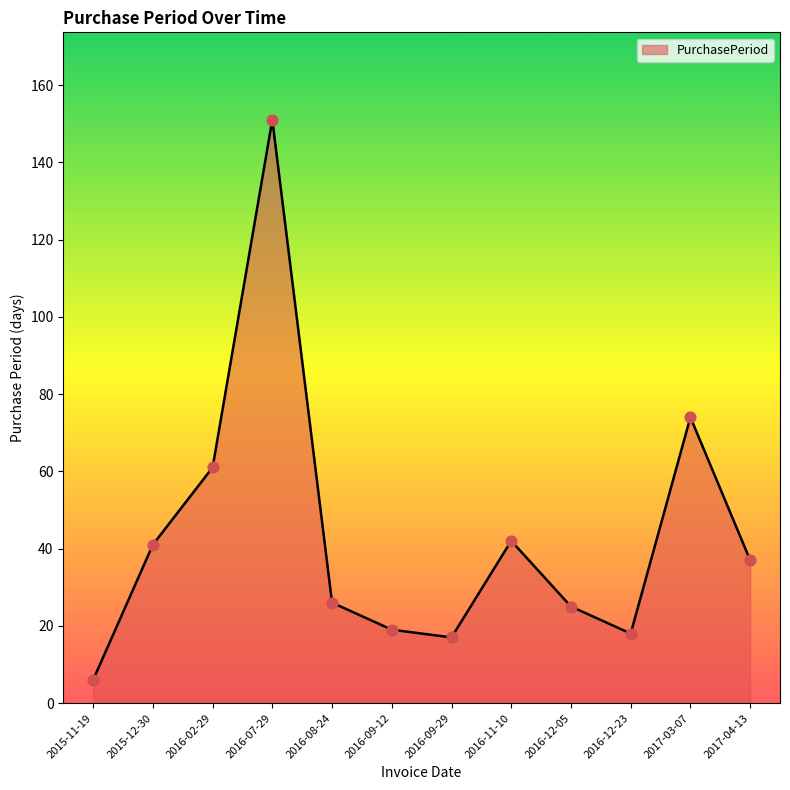

What is the ratio of the value at 2015-12-30 to the value at 2016-07-29?

0.3